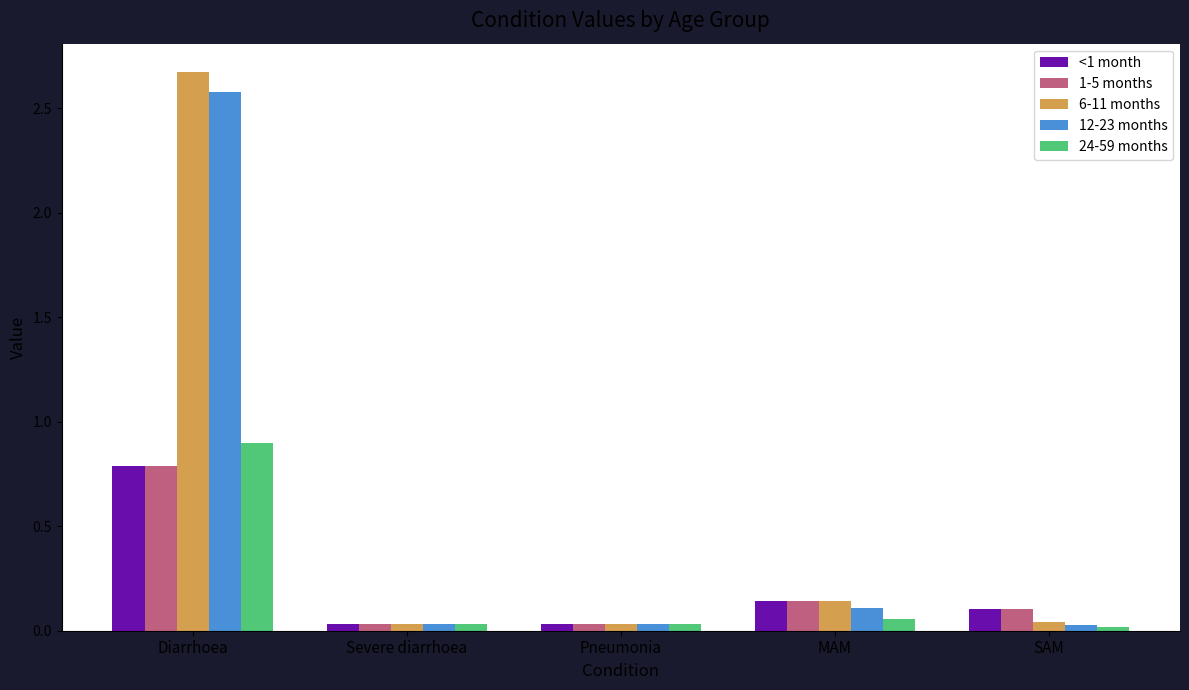

Which series has the widest spread of values?

6-11 months